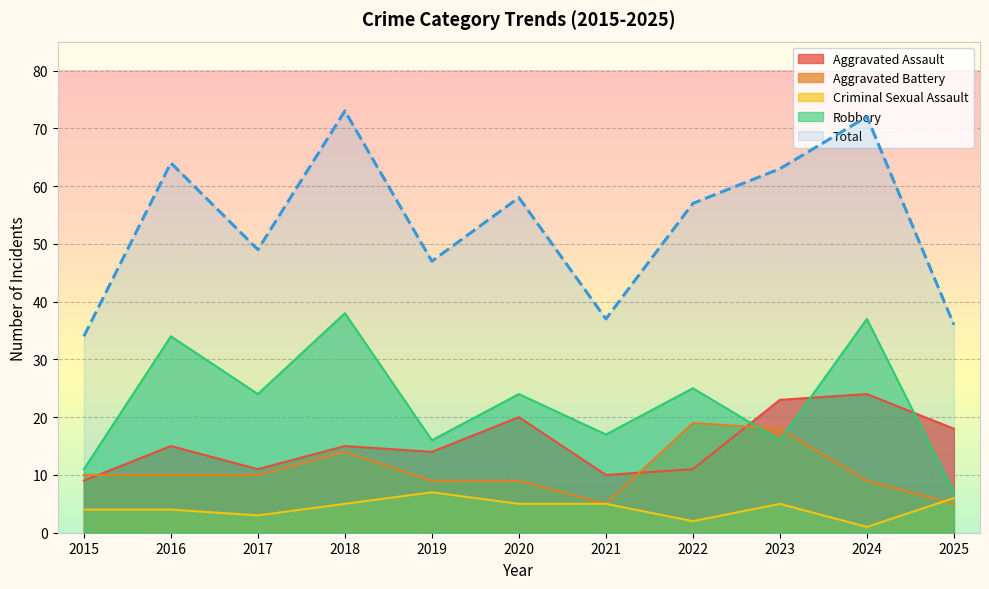

At which label does Total first exceed 57?

2016